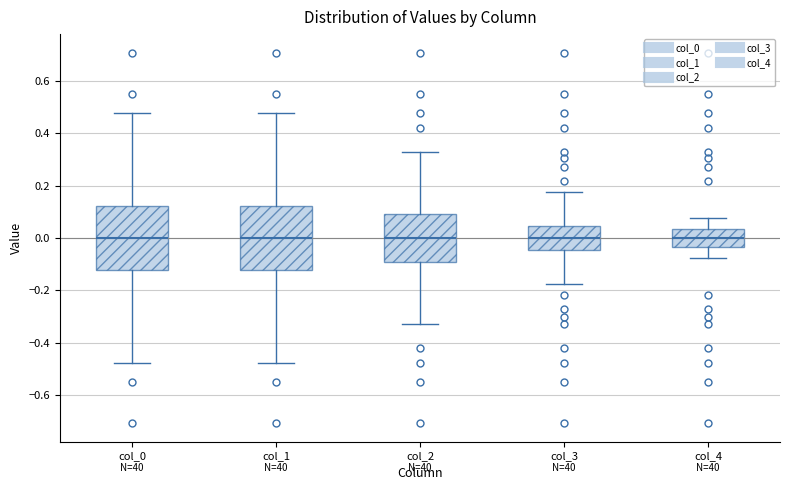

Where does the lower whisker of the box for col_1 end on the y-axis? The values are not printed on the chart, so give them approximately, as read against the axis.

-0.48